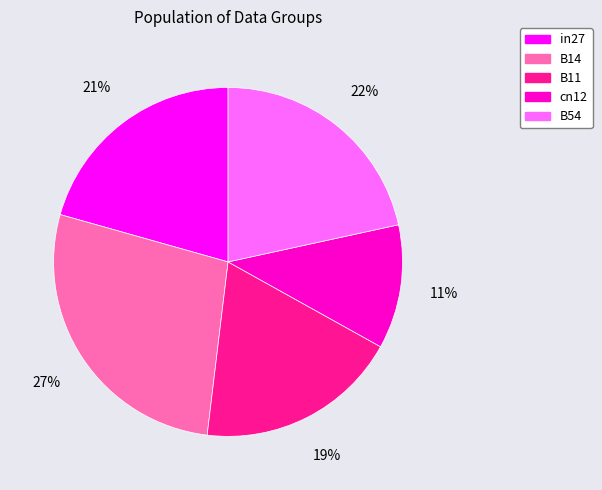

The B11 slice represents 5% of the pie. True or false?

False